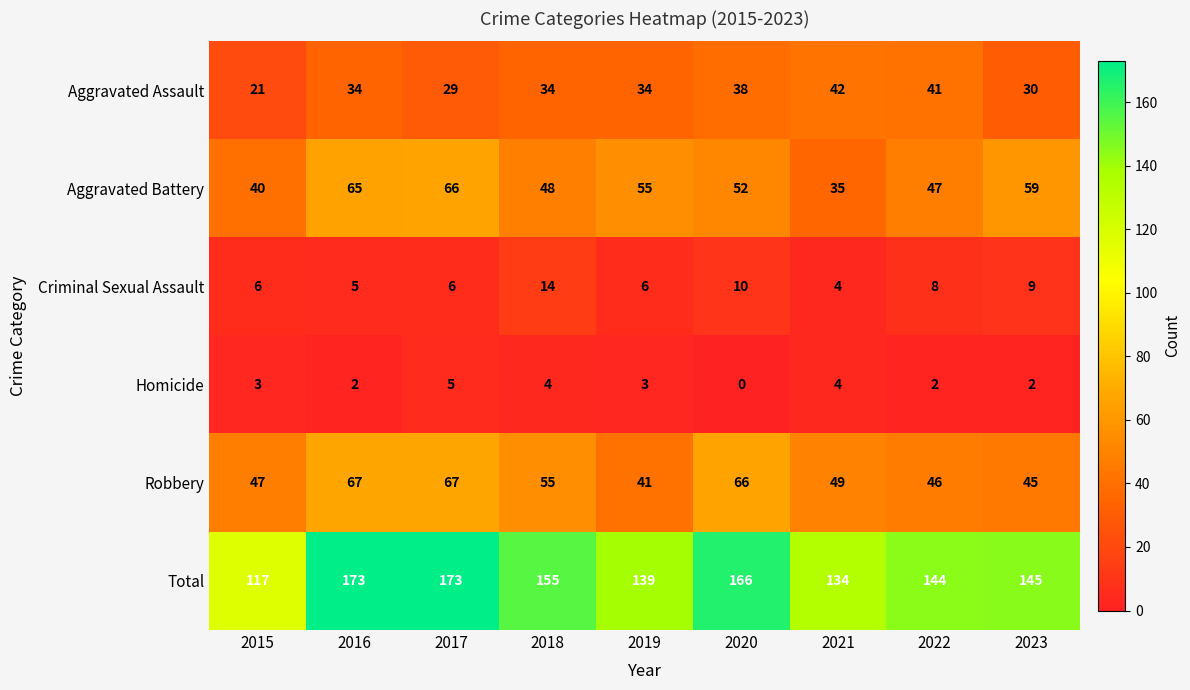

Rank the series at 2020 from lowest to highest value.

Homicide, Criminal Sexual Assault, Aggravated Assault, Aggravated Battery, Robbery, Total